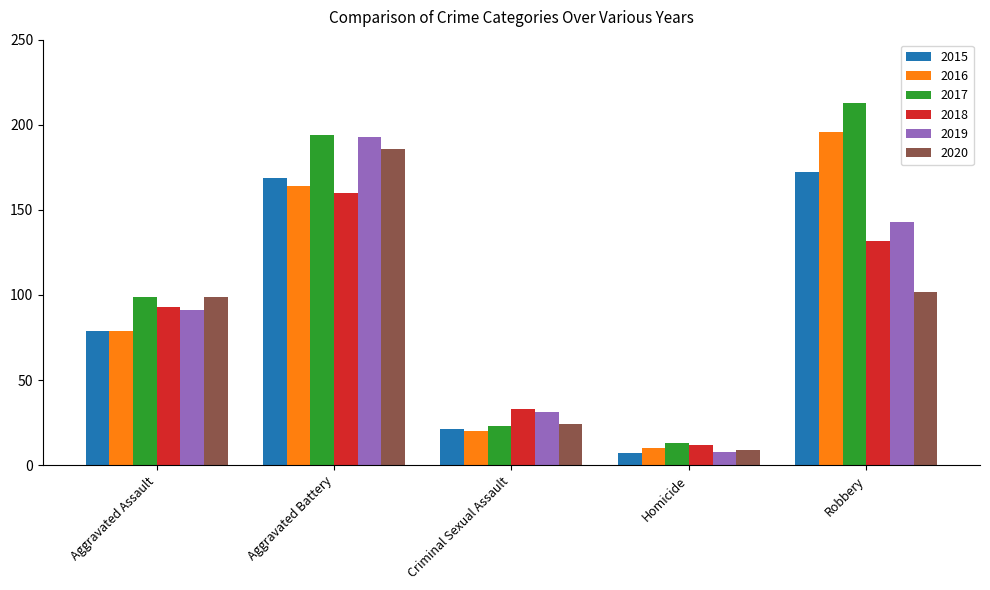

Count the number of categories in the chart.

5